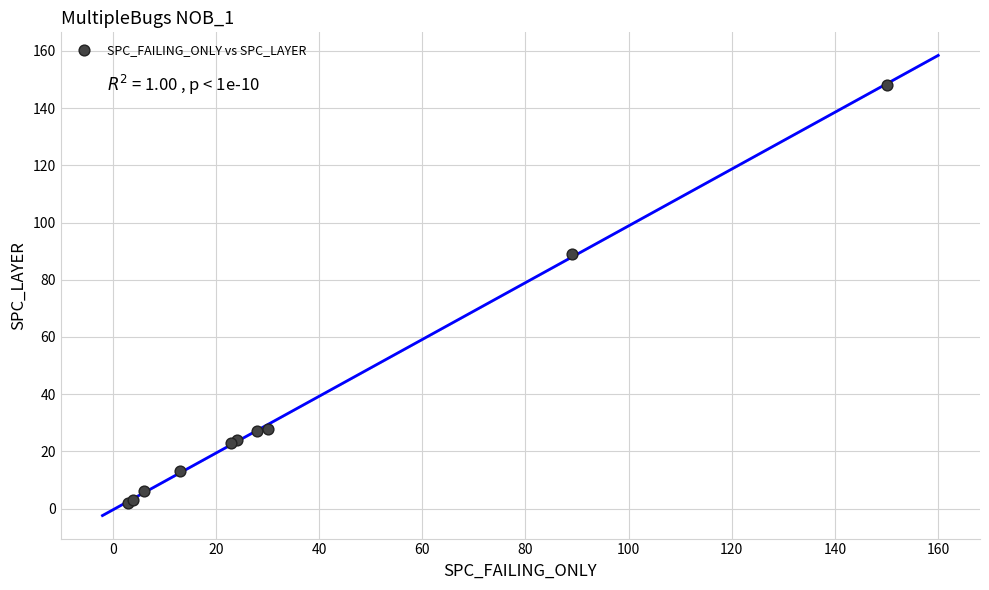

What Y value in the scatter plot is closest to 75?

89